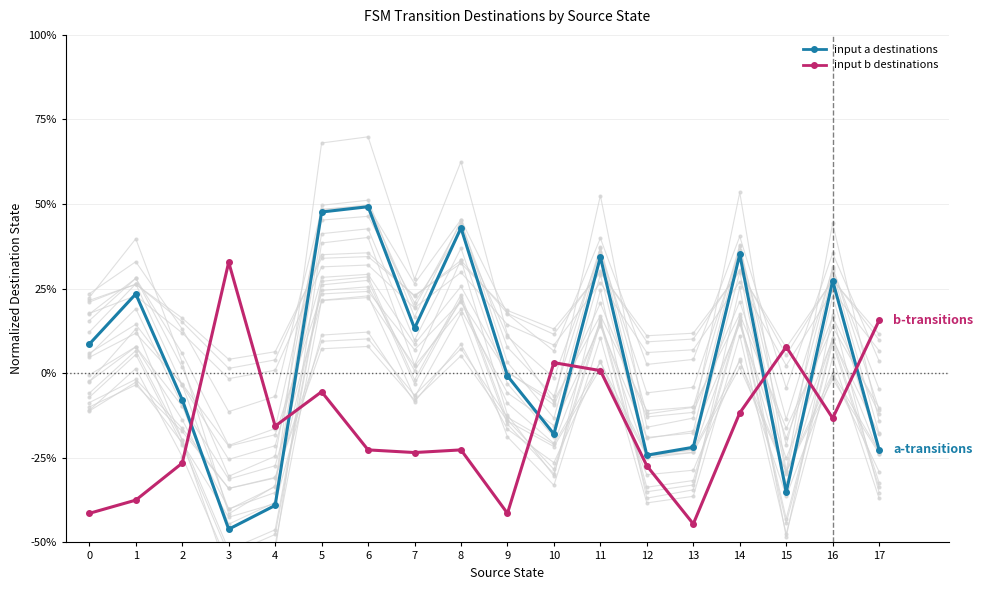

What is the sum of the input a destinations values at 12 and 11?

10.2